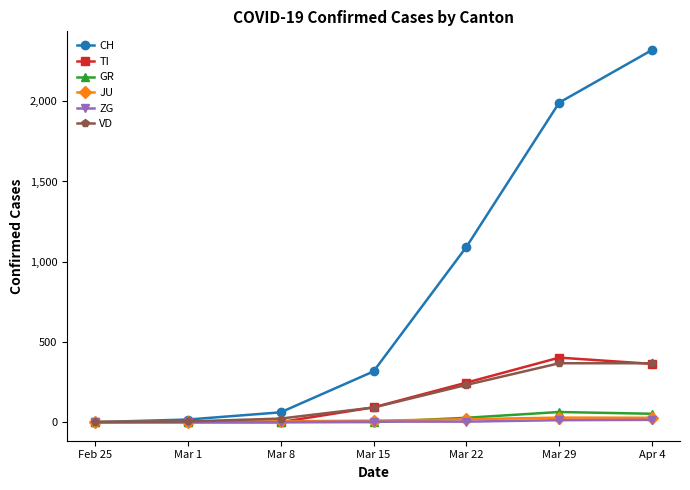

What is the approximate value of TI at Mar 15, to the nearest 50?

100